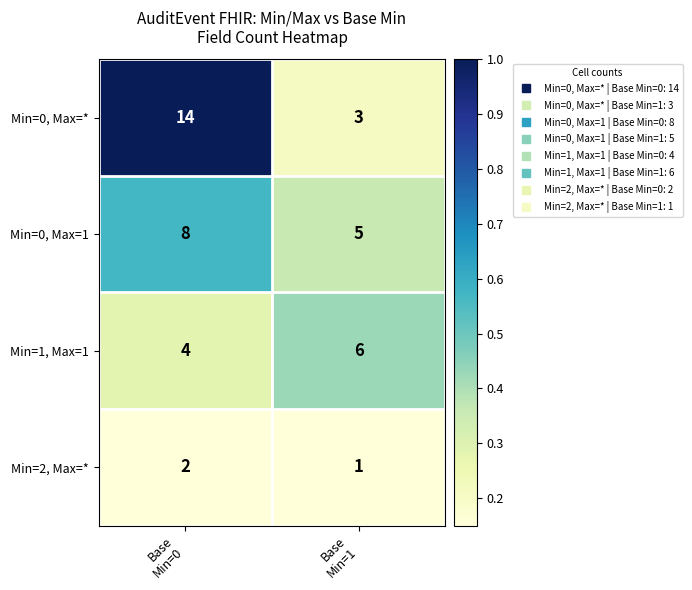

At which category is the sum across all series the highest?

Base
Min=0